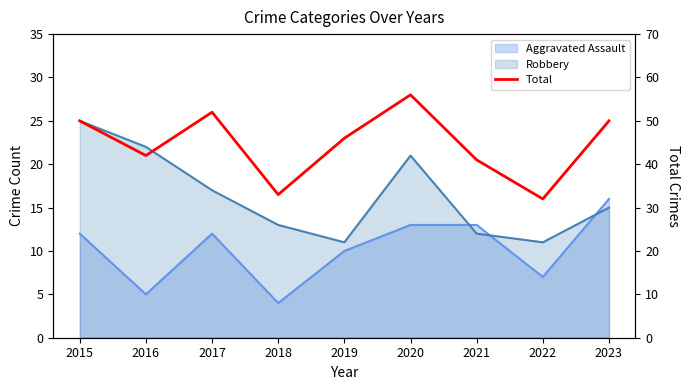

What is the difference between the maximum and minimum values?

24